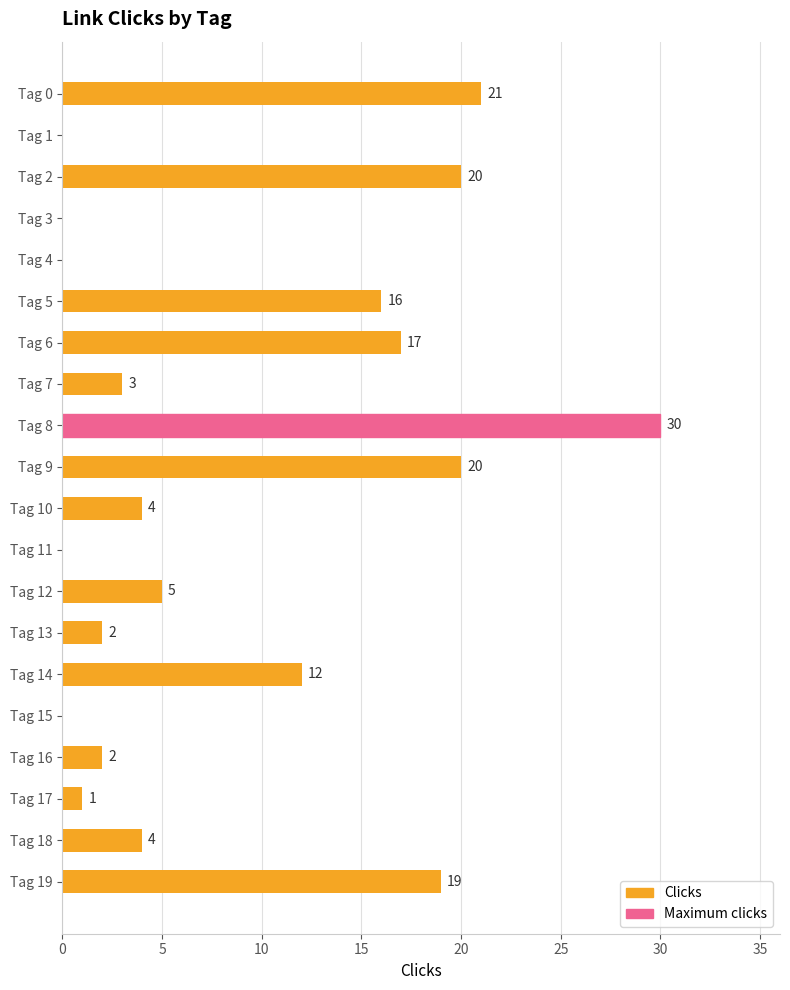

Are the bars grouped side by side (vs. stacked)?

No